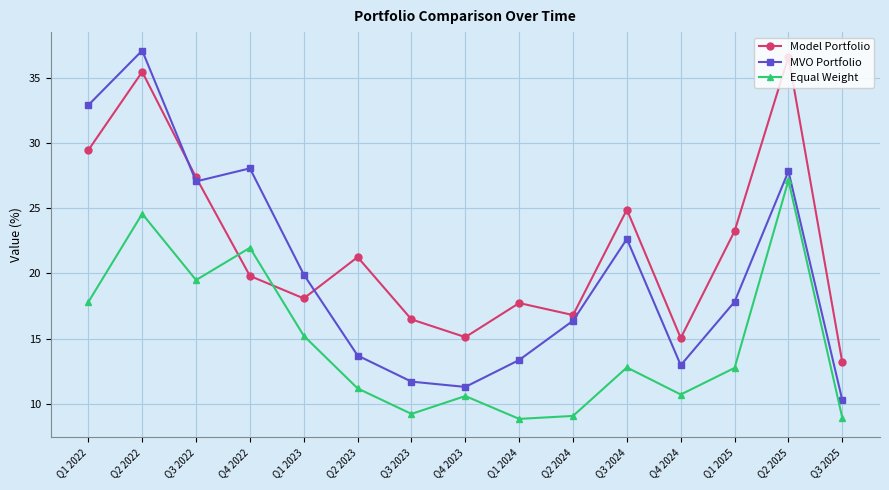

At which label is Equal Weight closest to 17?

Q1 2022